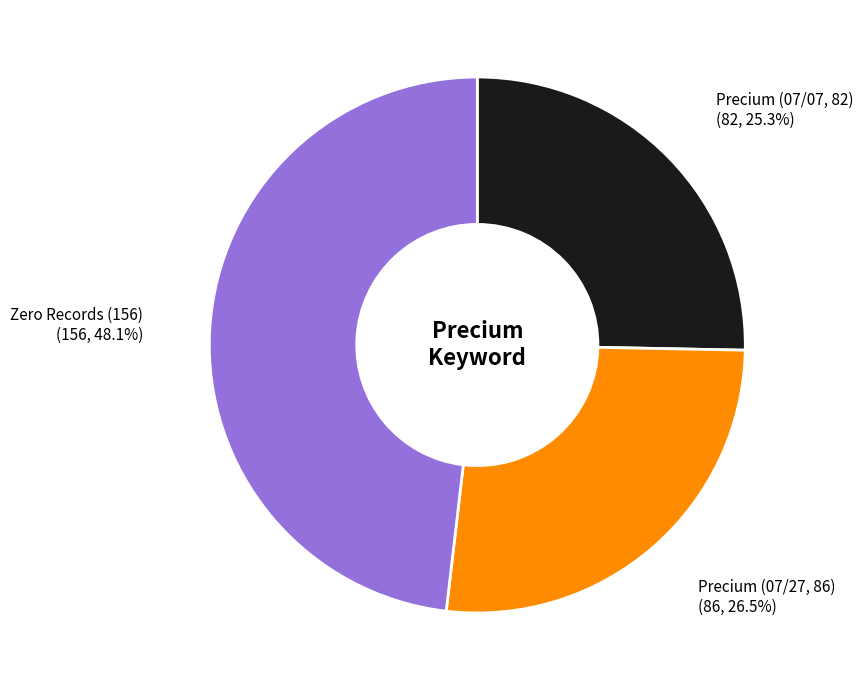

Is there any slice that represents more than half of the pie?

No